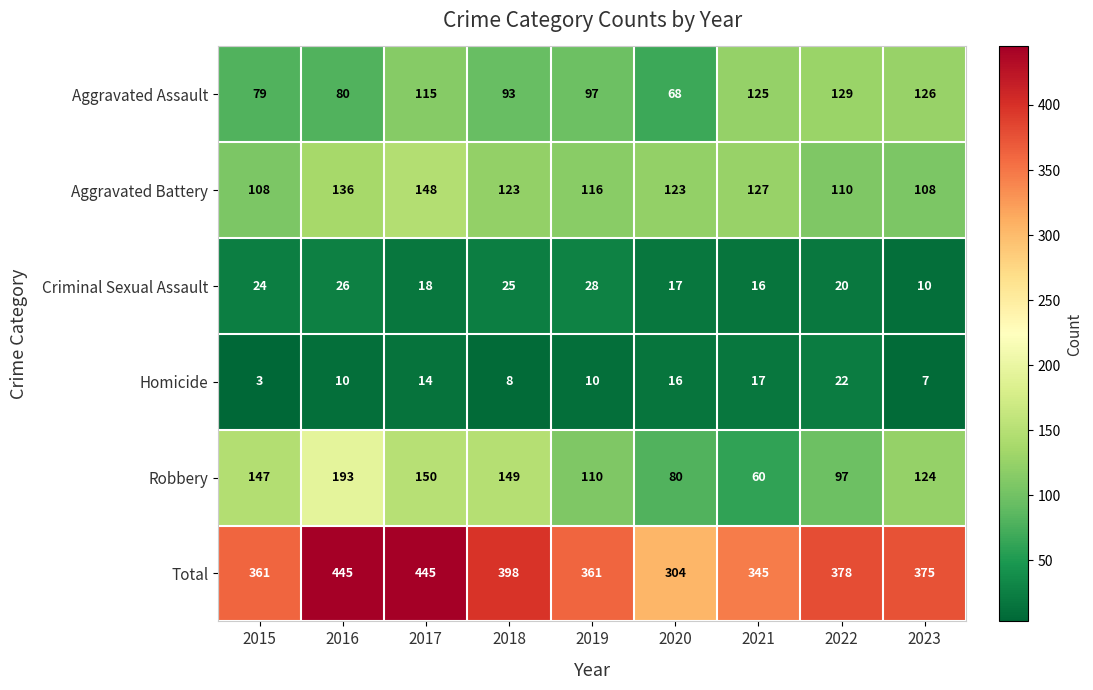

How many data points does each series have?

9